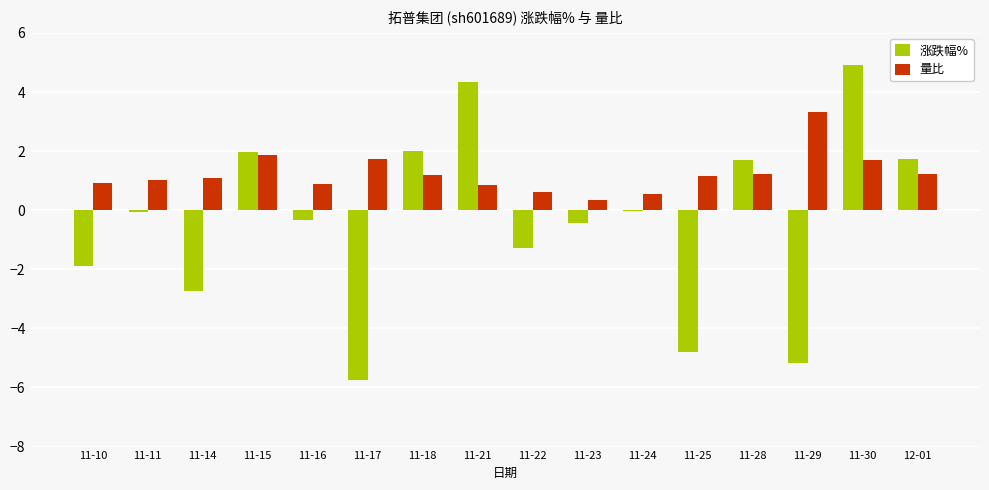

What is the approximate value of 涨跌幅% at 11-30?

4.9